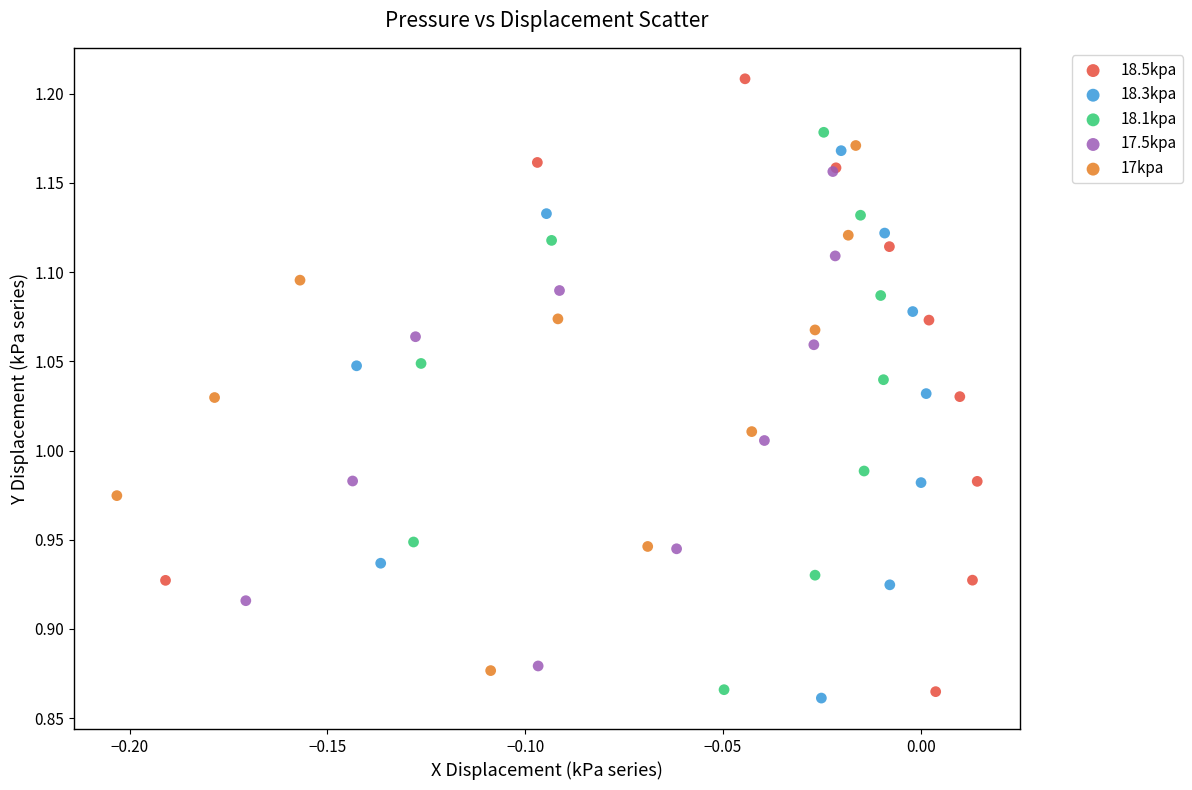

Which series has the widest spread of Y values?

18.5kpa